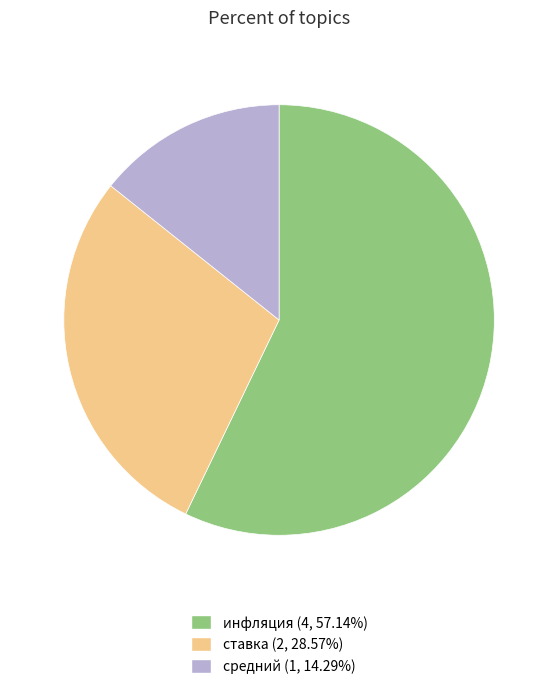

Does any single category account for the majority?

Yes